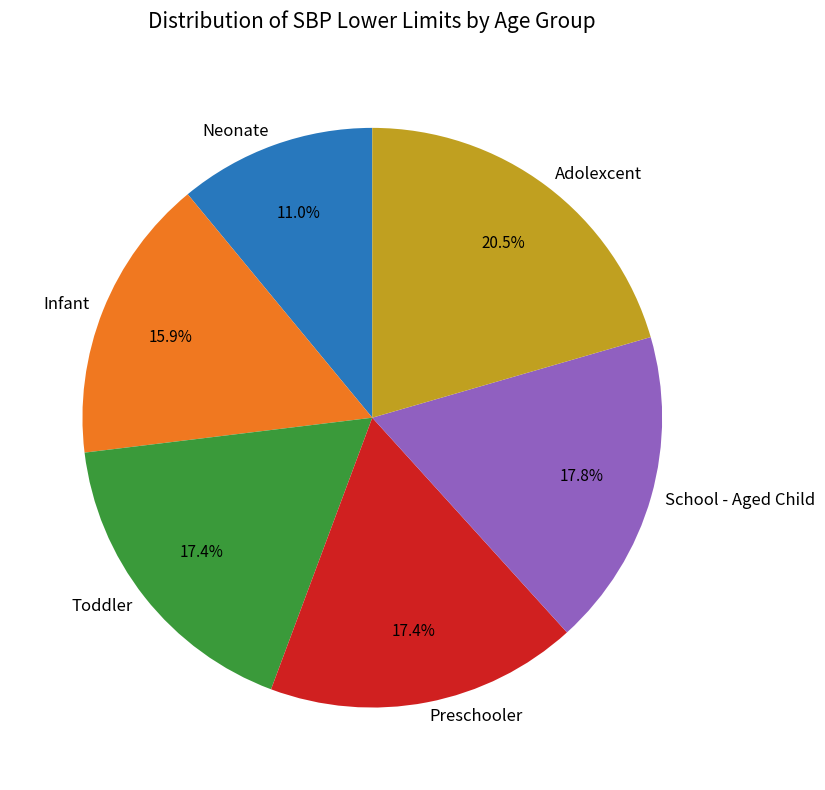

How many slices are in this pie chart?

6